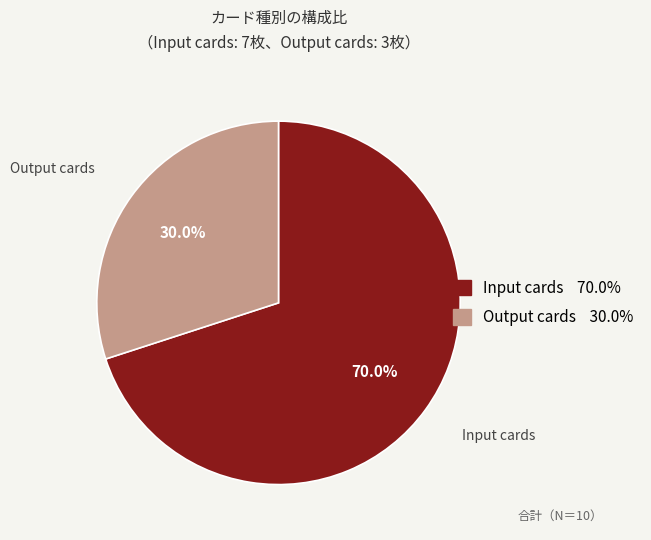

What is the largest slice in the pie chart?

Input cards